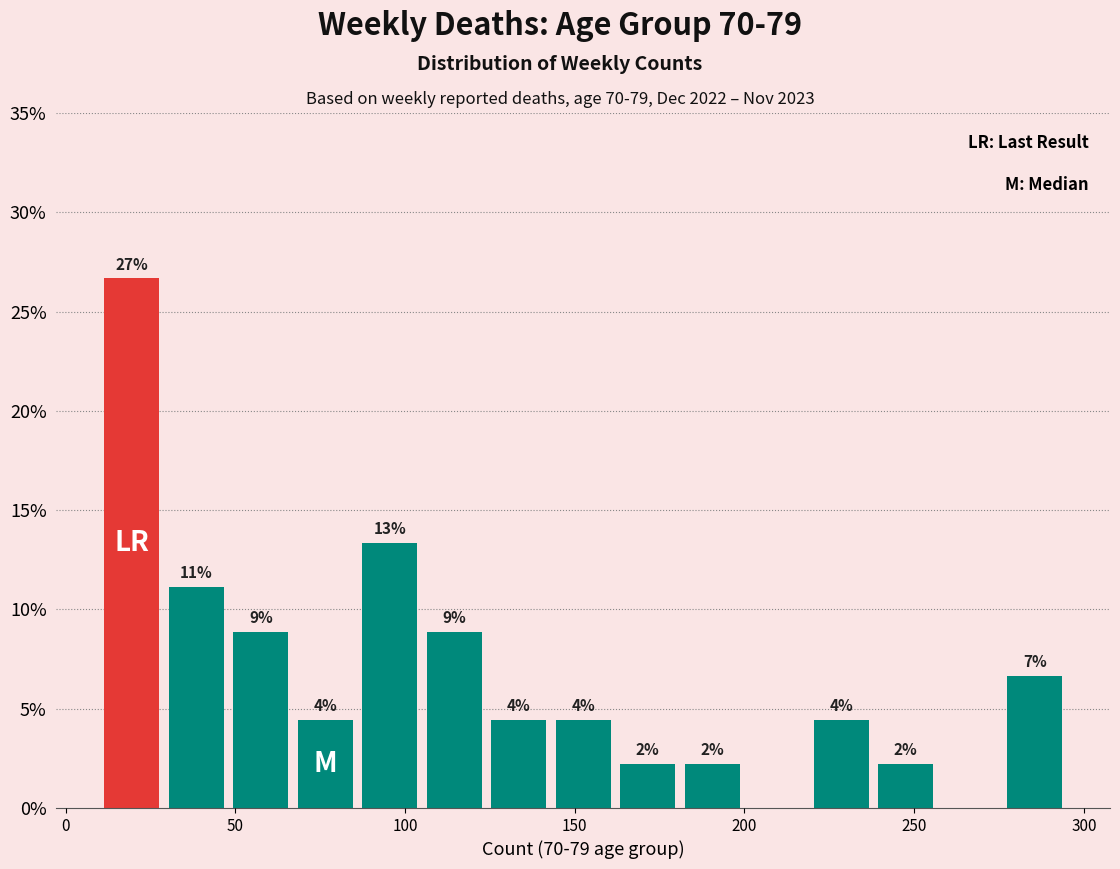

Around what value on the x-axis is the tallest bar? Give the approximate position of its centre, as read against the axis.

20